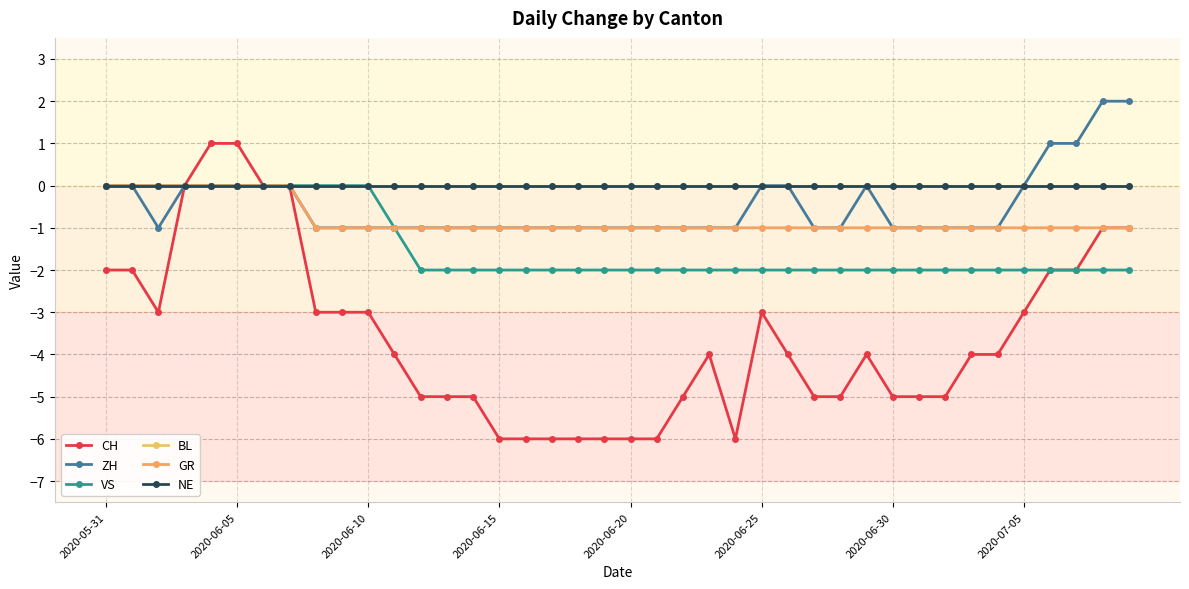

True or false: GR and VS intersect in this chart.

False